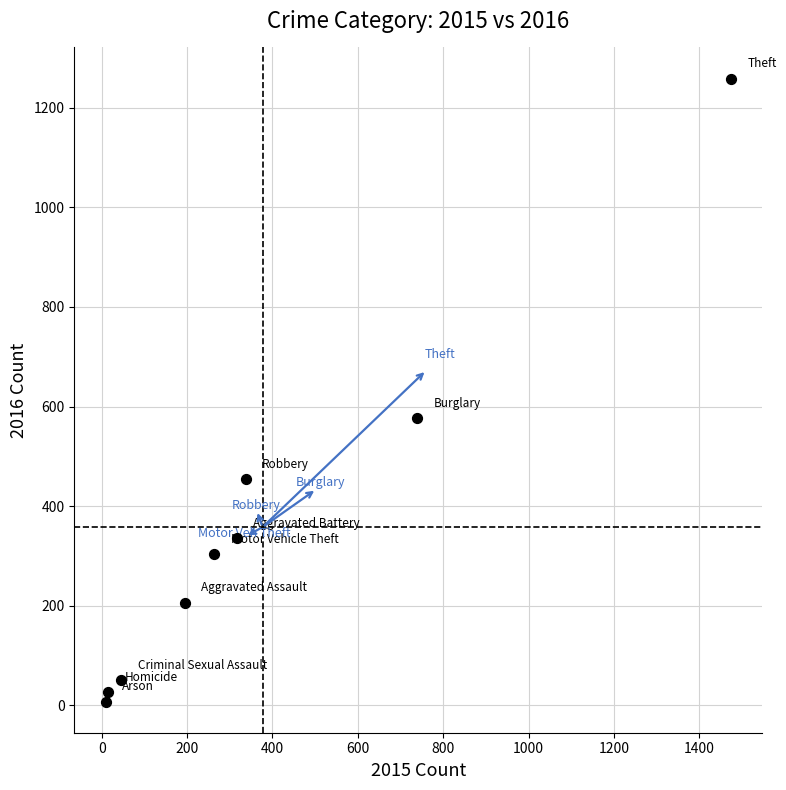

What Y value in the scatter plot is closest to 633?

576